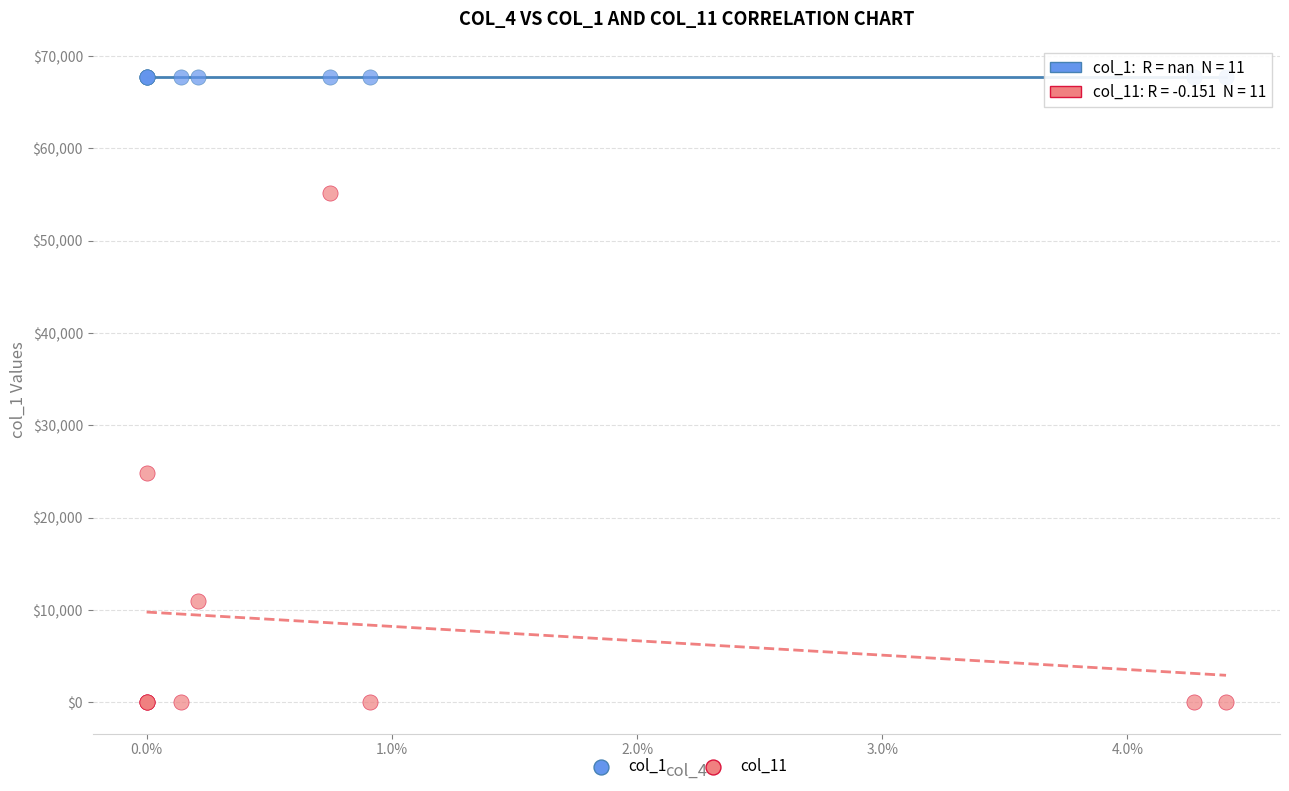

Across all series, what Y value is closest to 33870?

24851.9